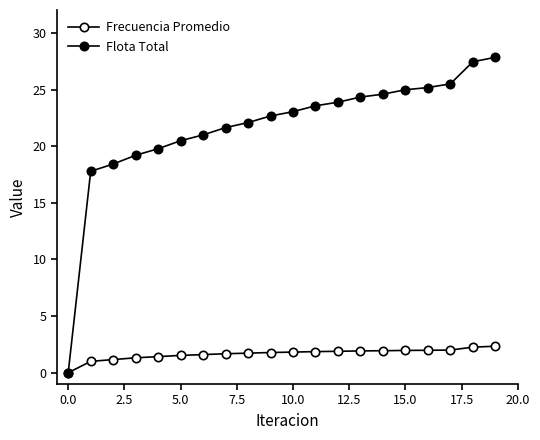

Which series has the largest total across all categories?

Flota Total